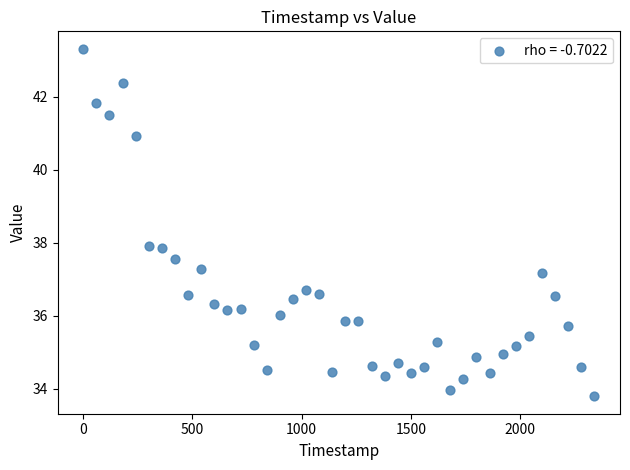

What is the range of Y values (max minus min)?

9.5